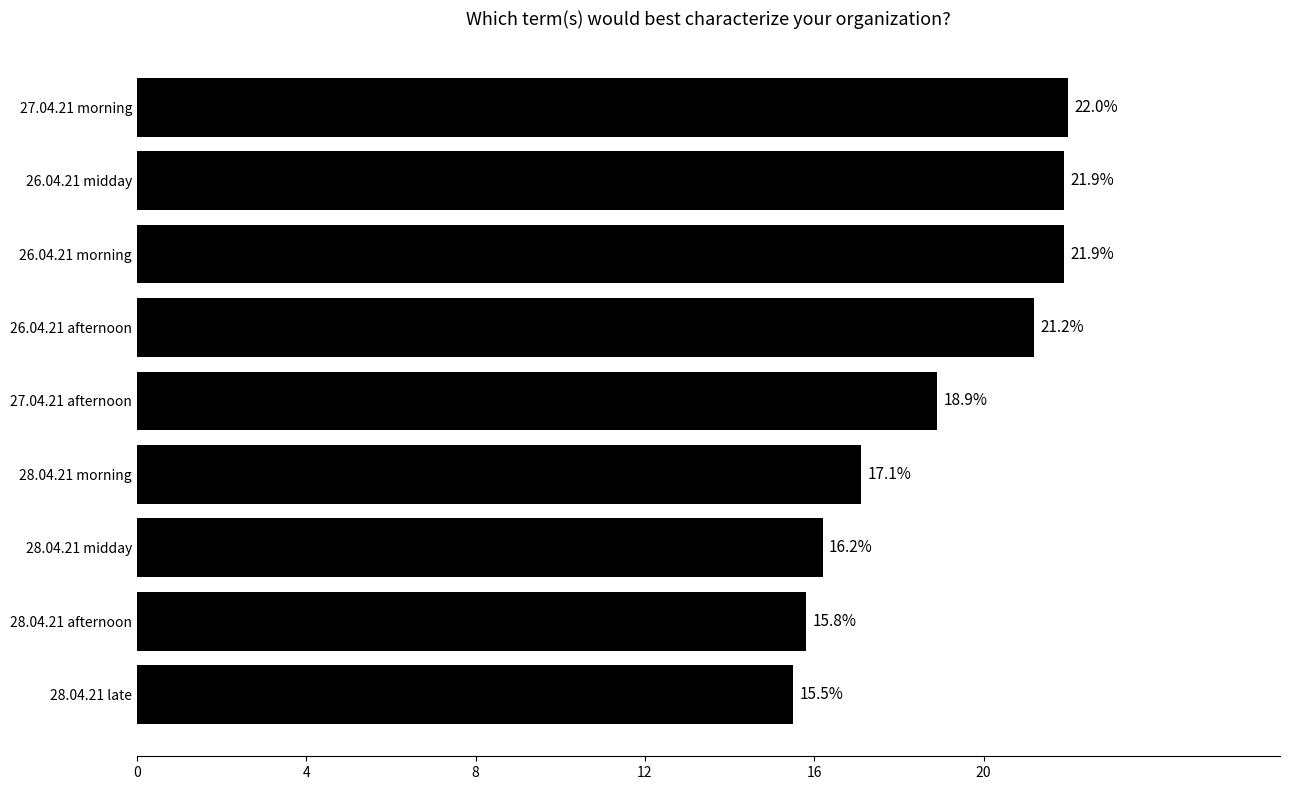

Between 28.04.21 afternoon and 26.04.21 morning, which is larger?

26.04.21 morning